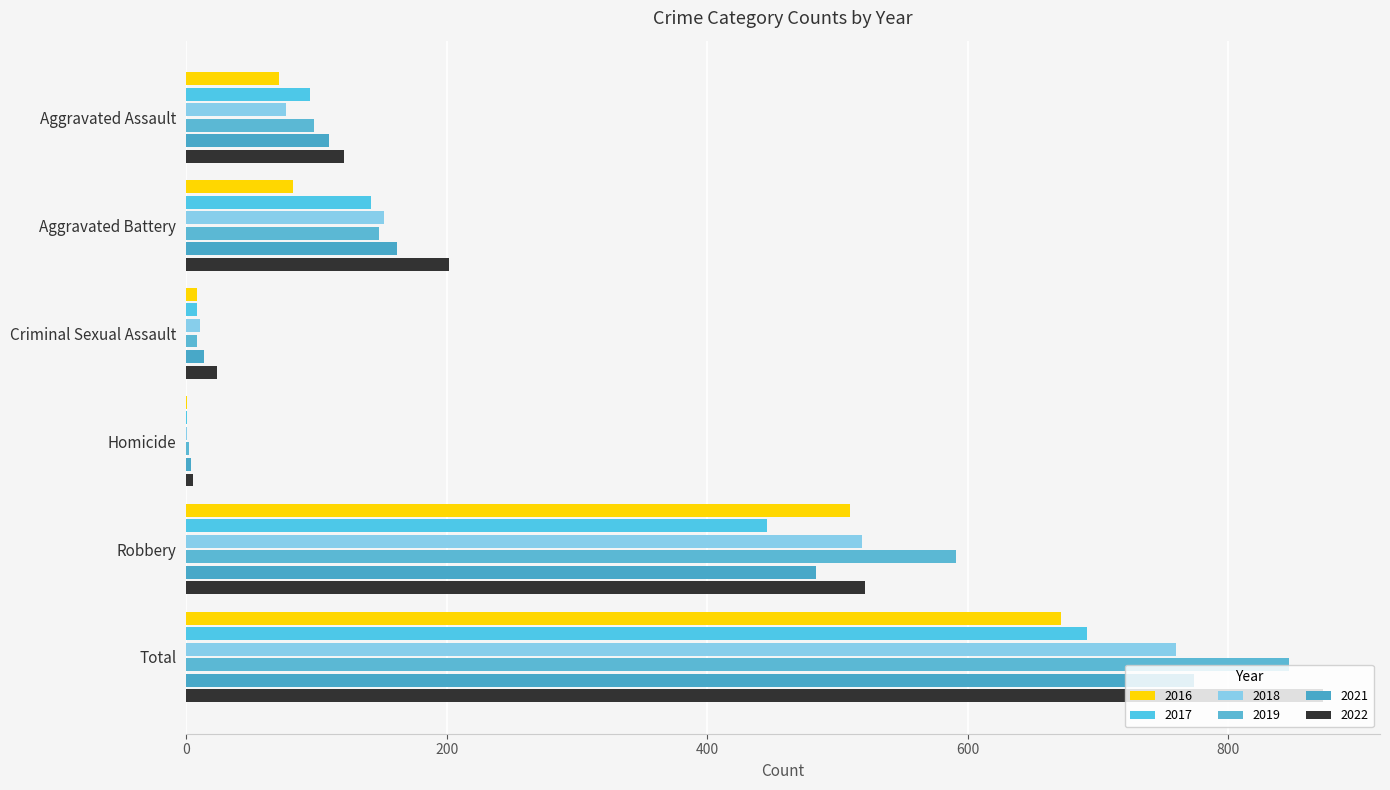

Is it true that 2017 equals 1 at Homicide?

False